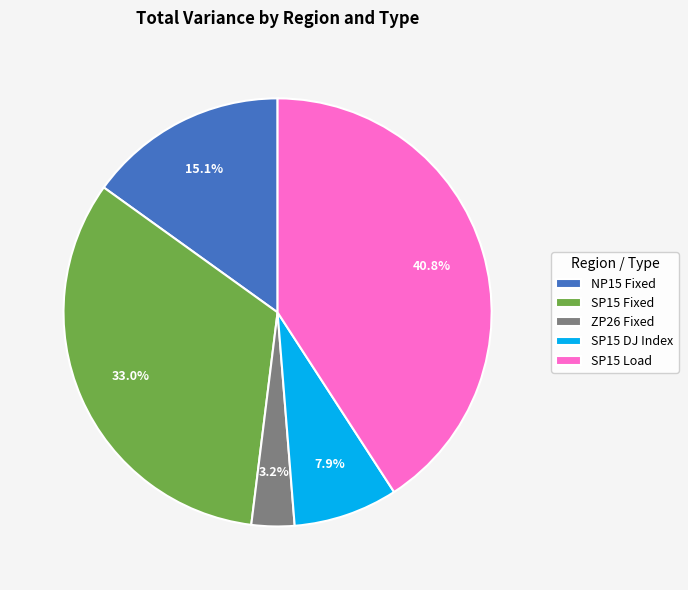

How many slices are in this pie chart?

5